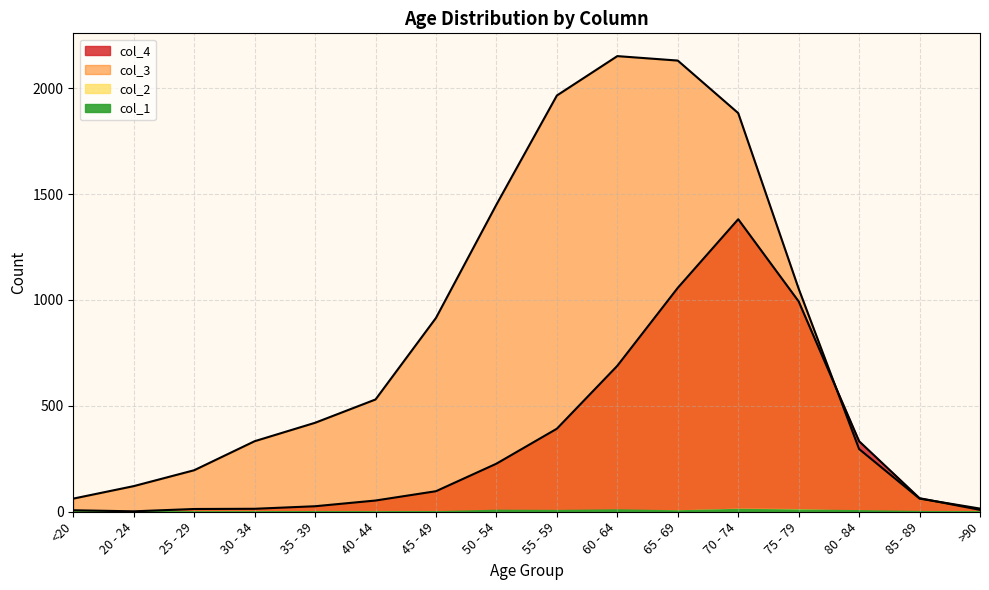

Where is col_4 nearest to the value 691?

60 - 64